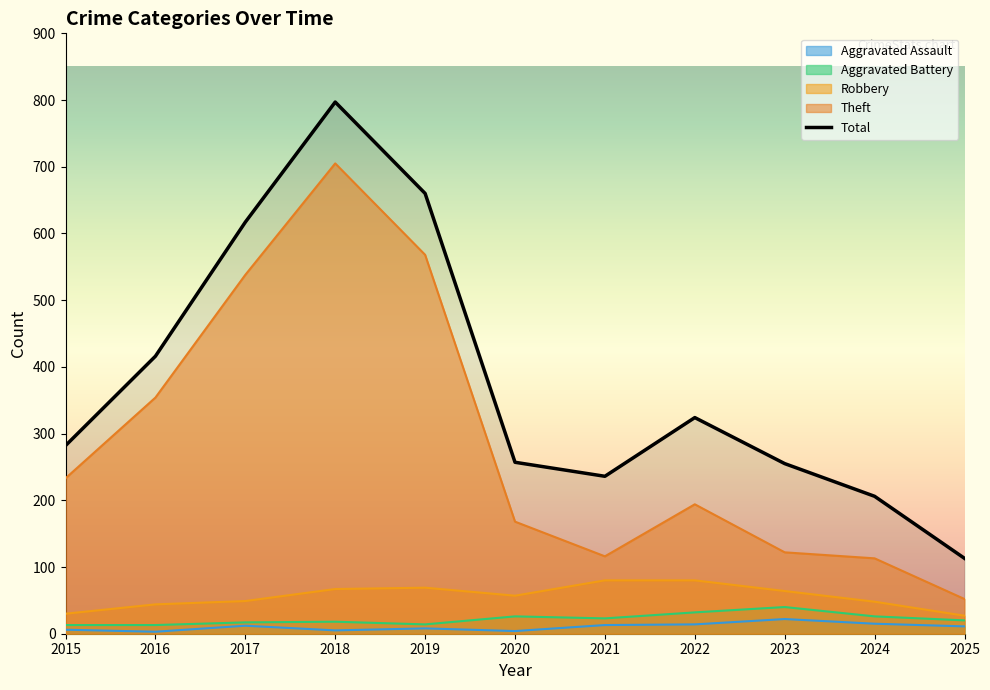

What is the sum of all Total values?

4163